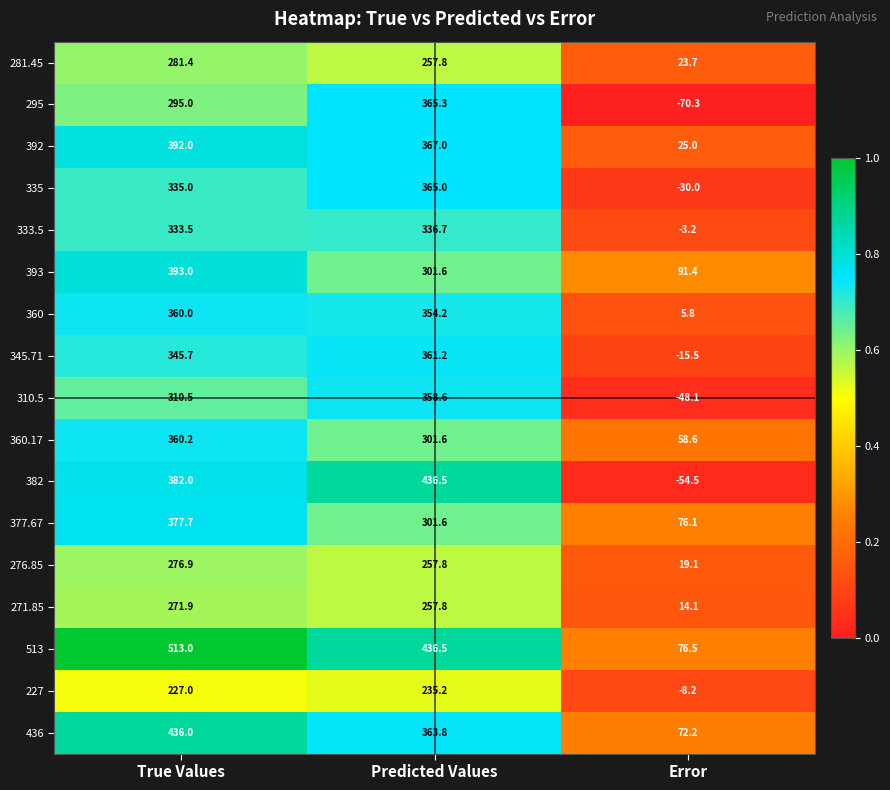

Which category has the lowest value across all series?

Error